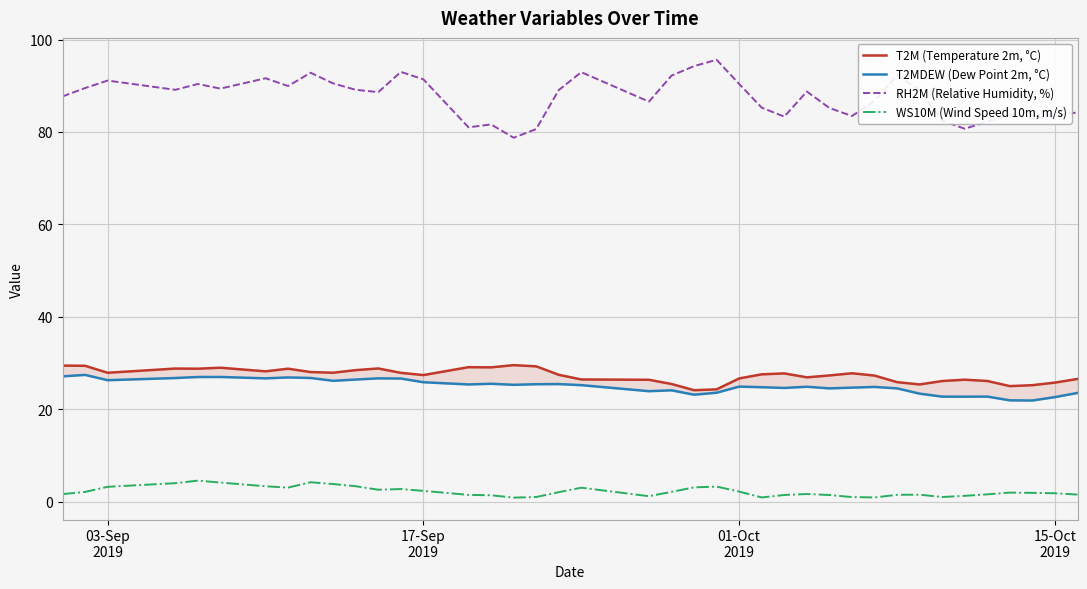

True or false: WS10M (Wind Speed 10m, m/s) and RH2M (Relative Humidity, %) cross at least once.

False